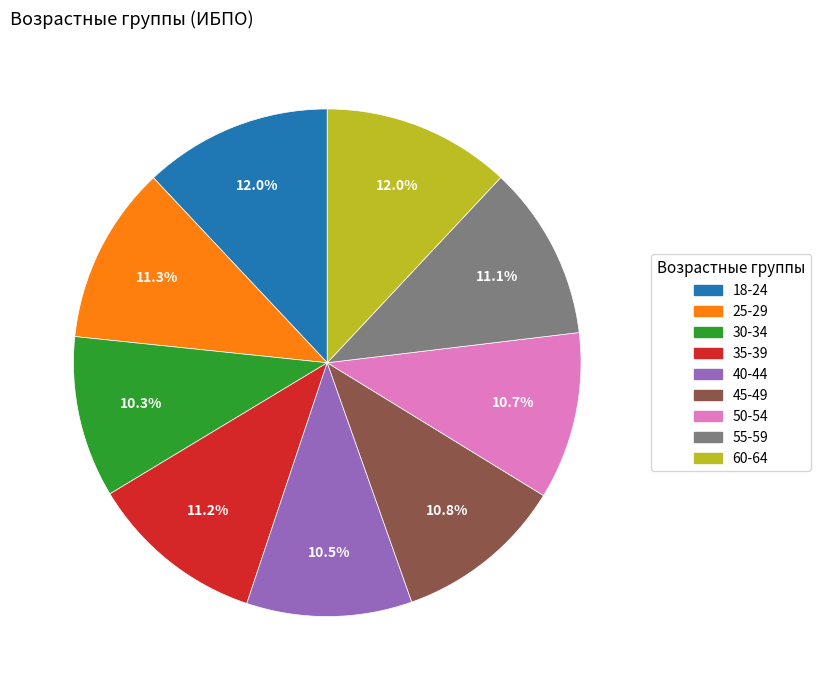

What is the ratio of the value at 55-59 to the value at 30-34?

1.1